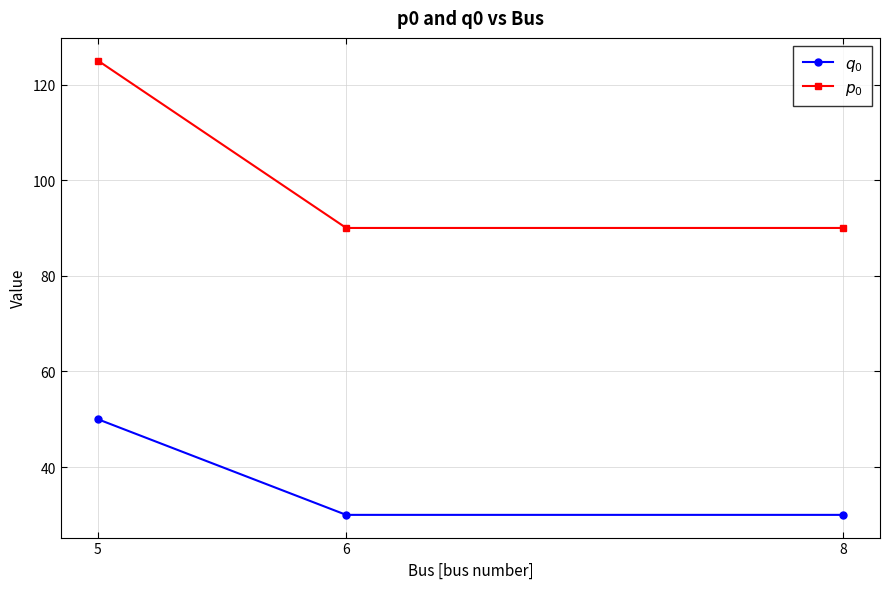

Which category has the highest value in the $q_0$ series?

5